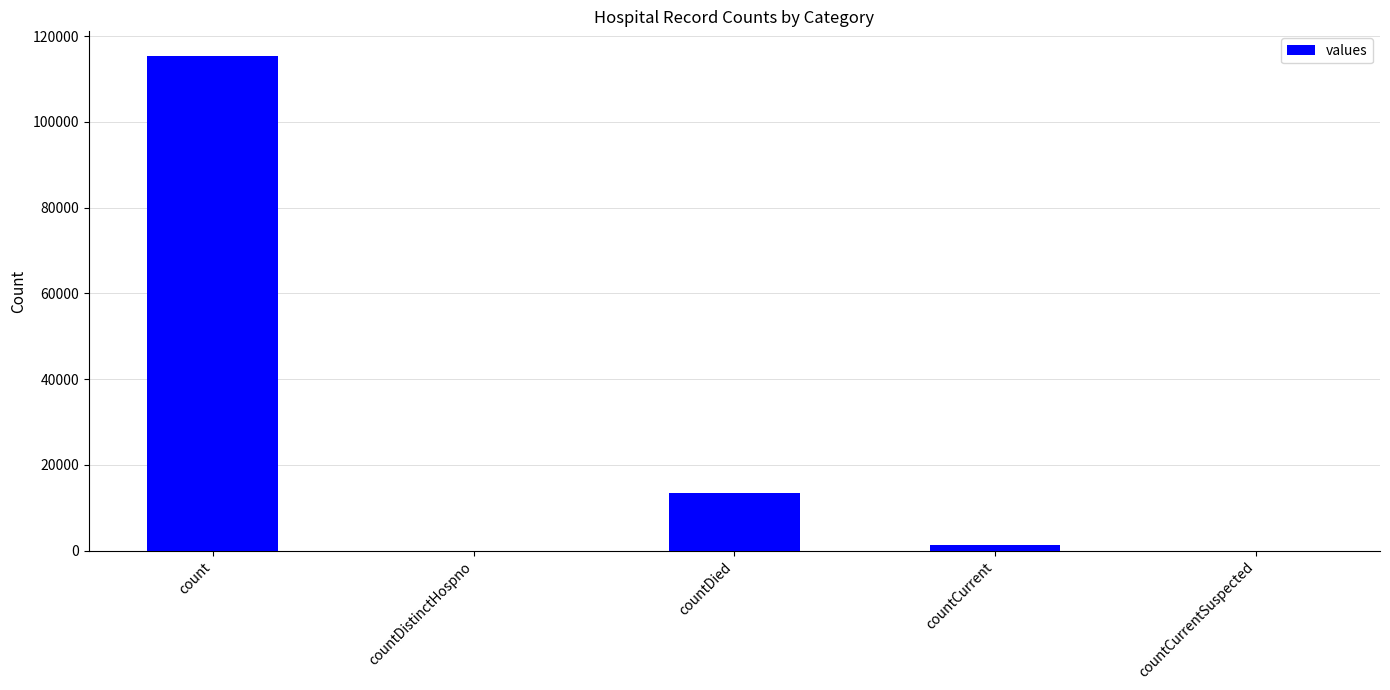

Reading right to left, what are all the values shown in this chart?

countCurrentSuspected=0	countCurrent=1383	countDied=13343	countDistinctHospno=0	count=115379